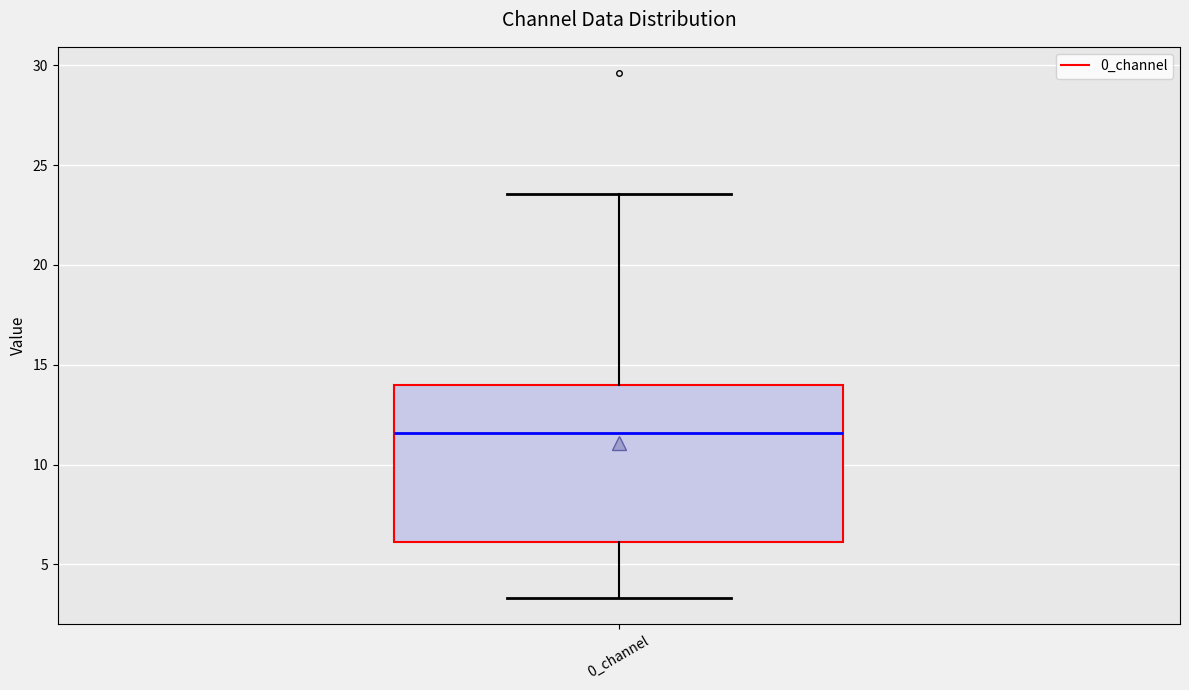

Where does the upper whisker of the box for 0_channel end on the y-axis? The values are not printed on the chart, so give them approximately, as read against the axis.

23.5